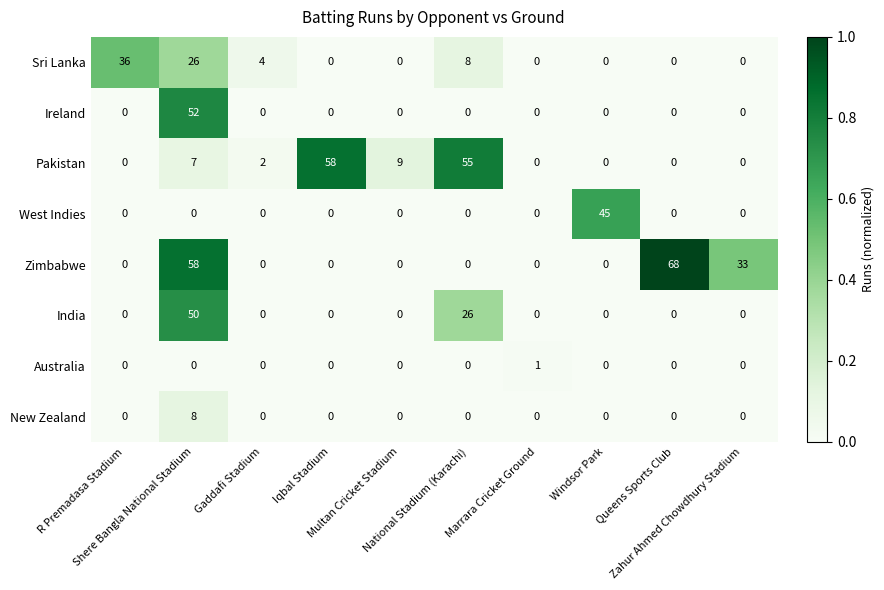

Which series has the largest range (max minus min)?

Zimbabwe